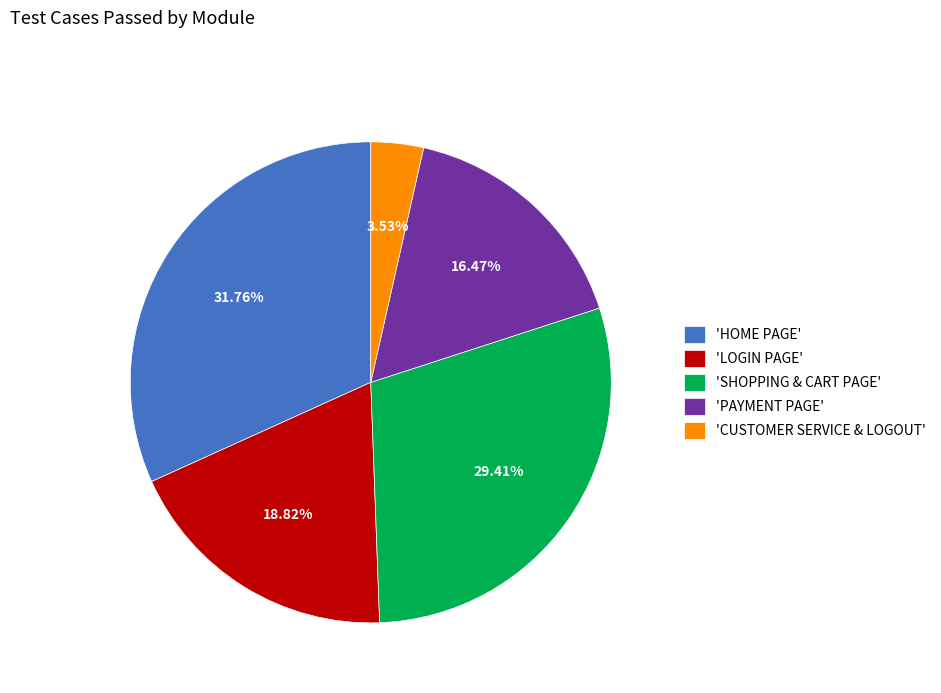

Which category has the smallest portion of the pie?

'CUSTOMER SERVICE & LOGOUT'